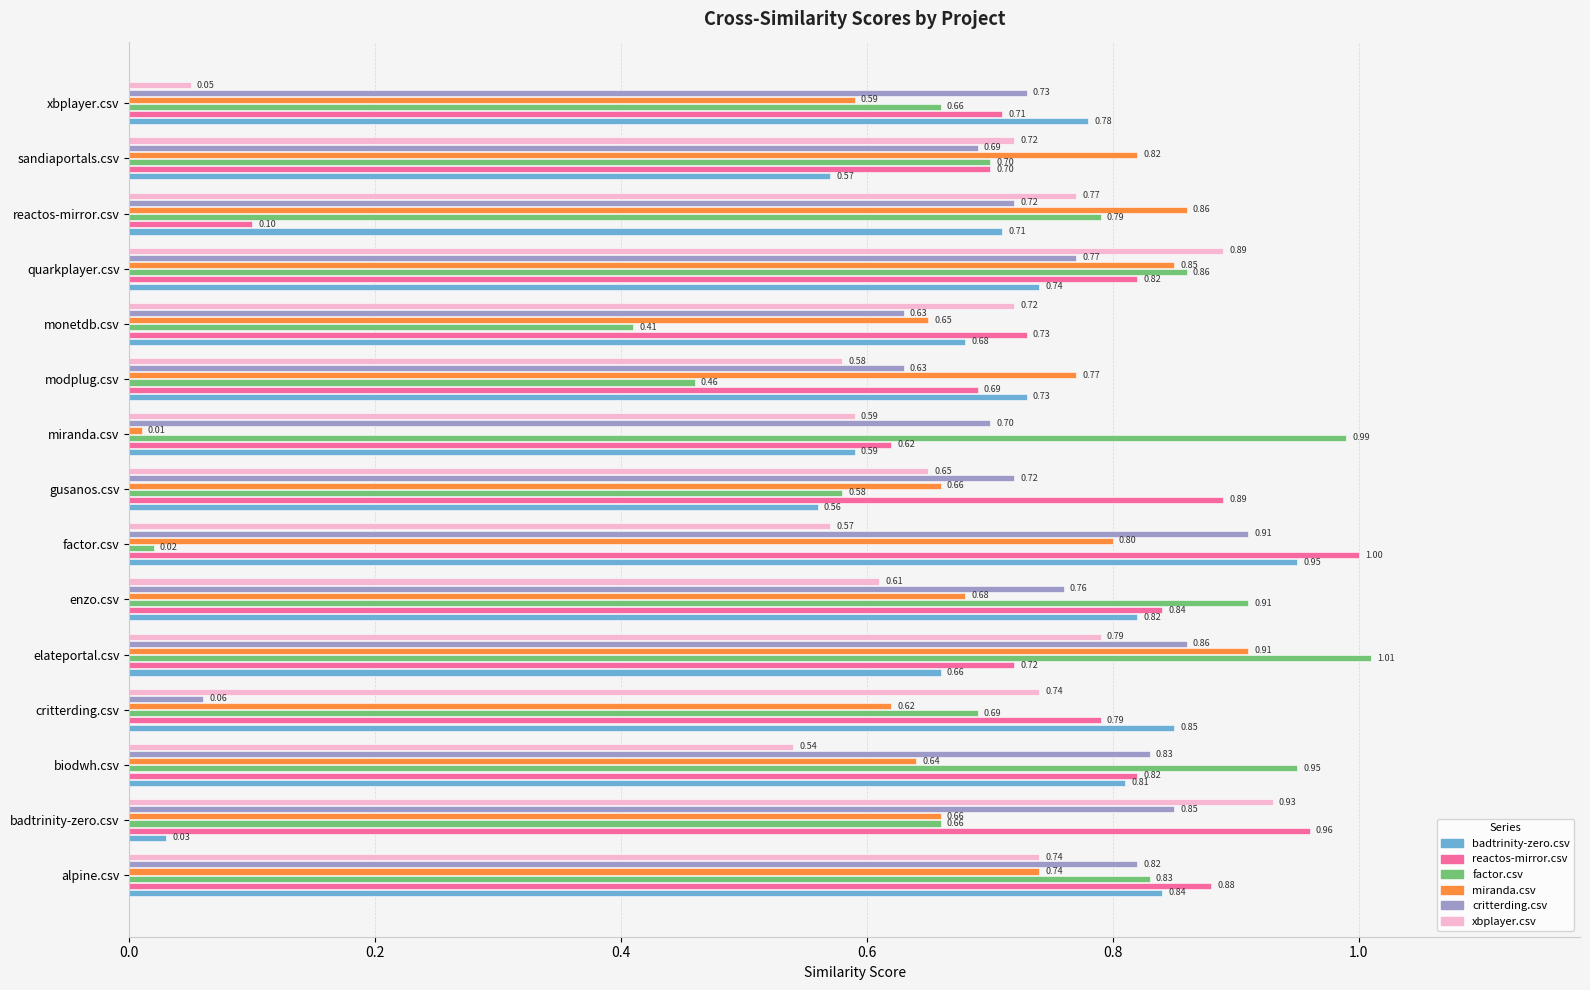

At which label is factor.csv closest to 0?

factor.csv